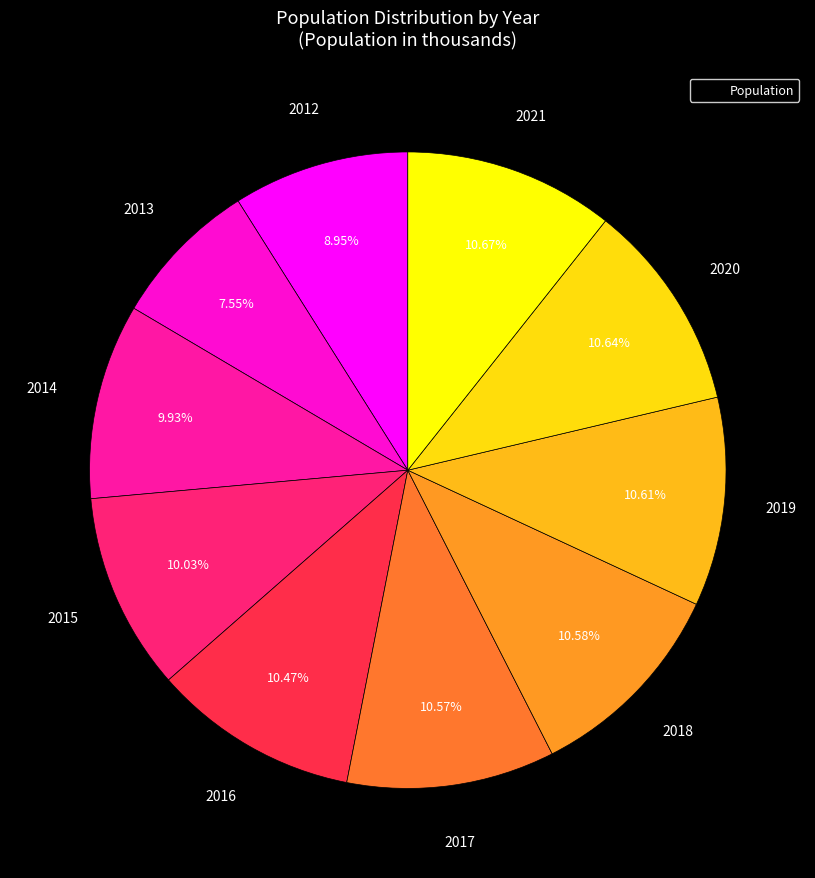

To the nearest percent, what is the difference between the largest and smallest slice percentages?

3%